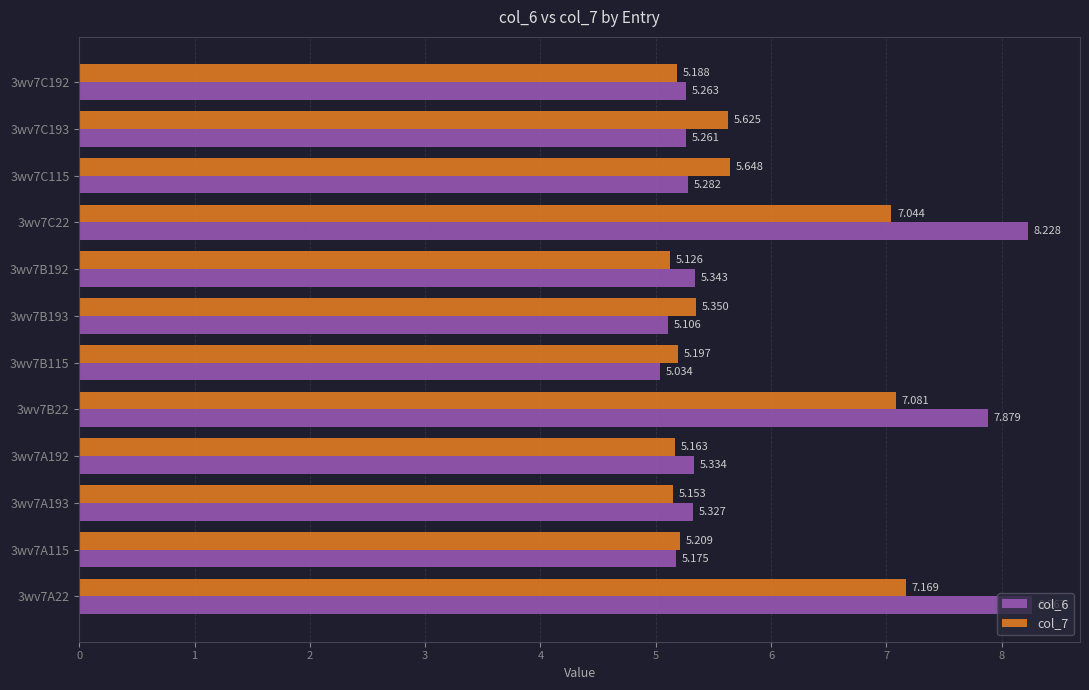

List the labels in order of col_6 value, largest first.

3wv7A22, 3wv7C22, 3wv7B22, 3wv7B192, 3wv7A192, 3wv7A193, 3wv7C115, 3wv7C192, 3wv7C193, 3wv7A115, 3wv7B193, 3wv7B115